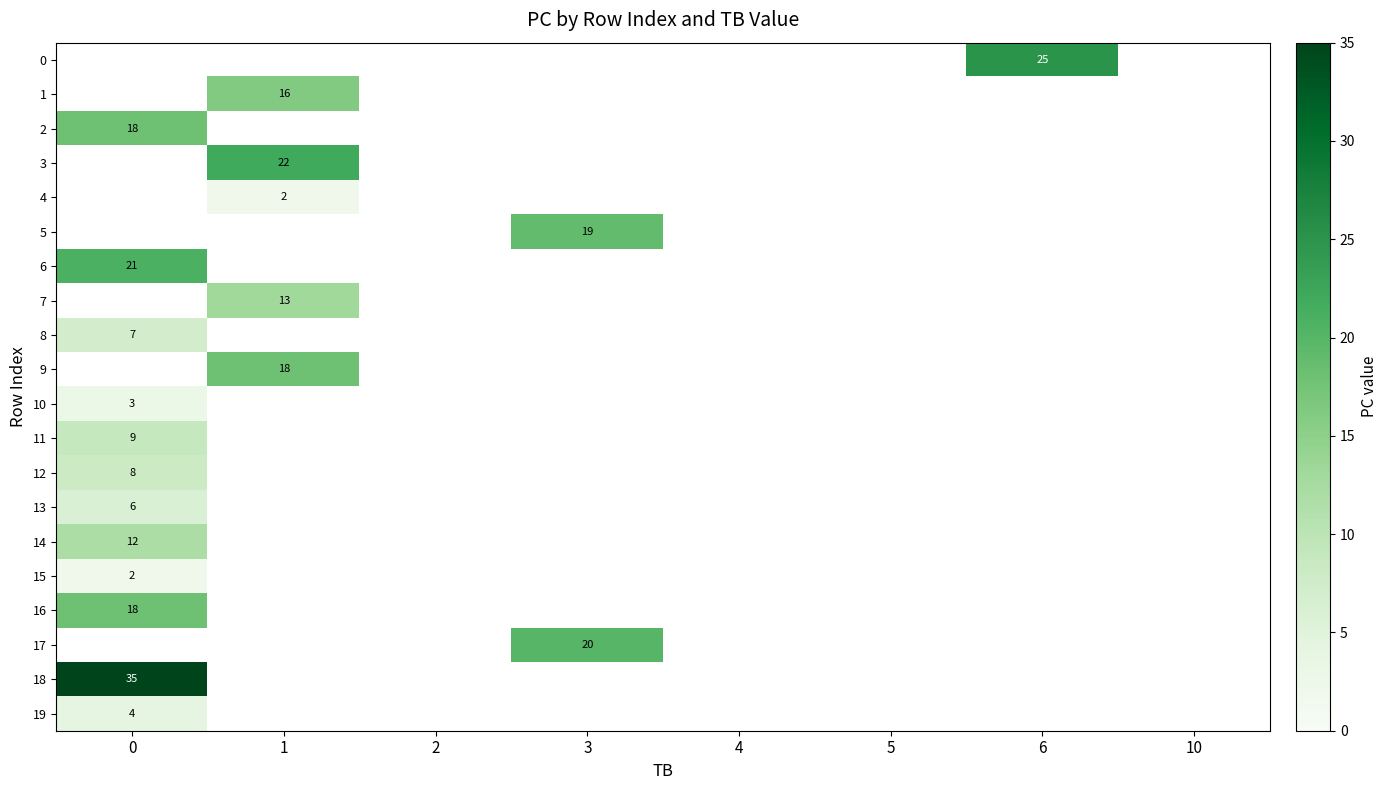

Is the value of row_15 at 2 greater than the value of row_6 at 5?

No